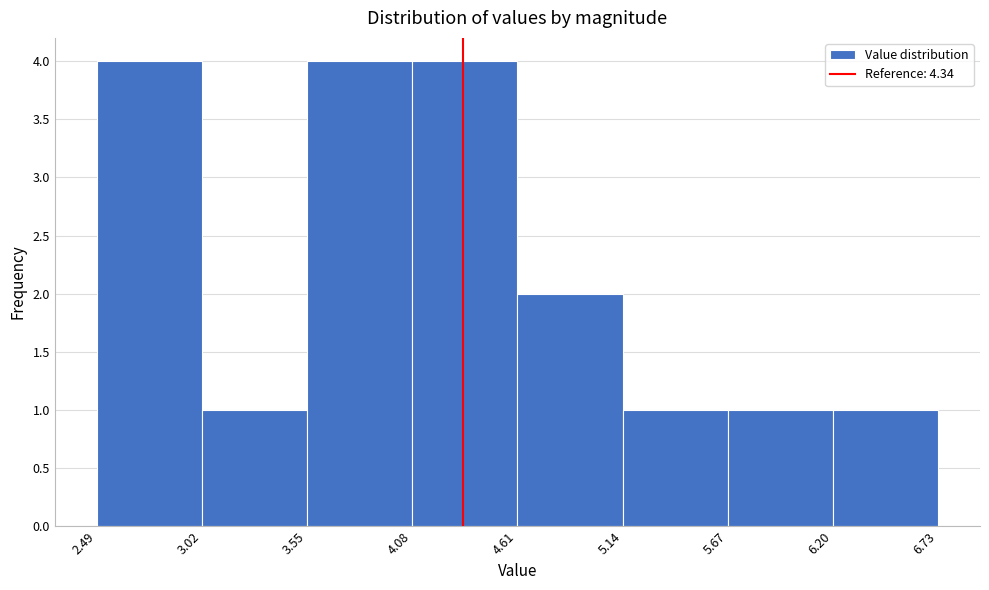

What is the height of the bar covering 6.20 to 6.73 on the x-axis? The values are not printed on the chart, so give them approximately, as read against the axis.

1